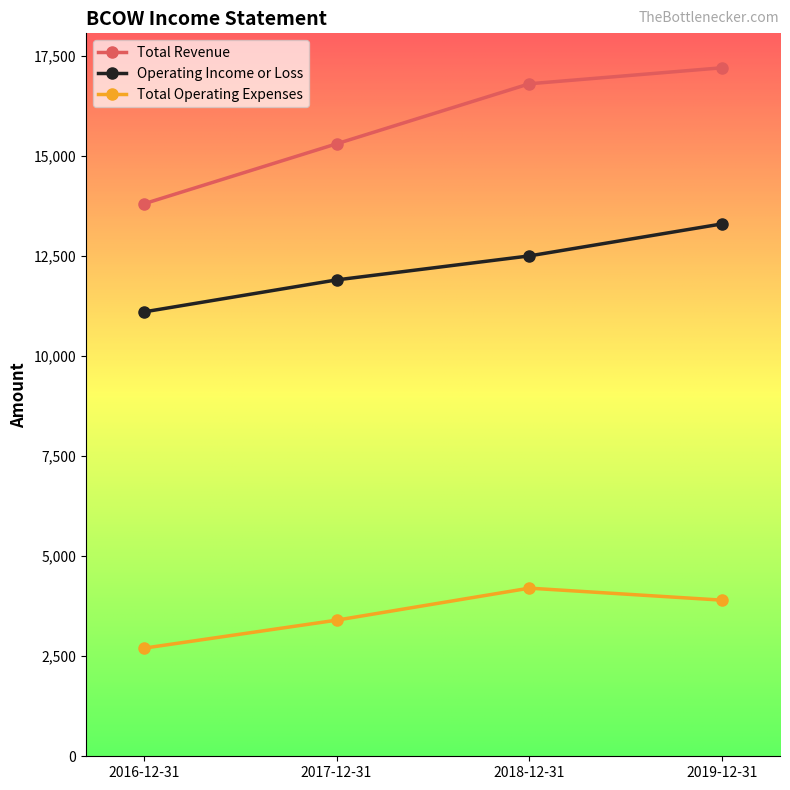

What is the value of the Operating Income or Loss point at the 1st from the left?

11100